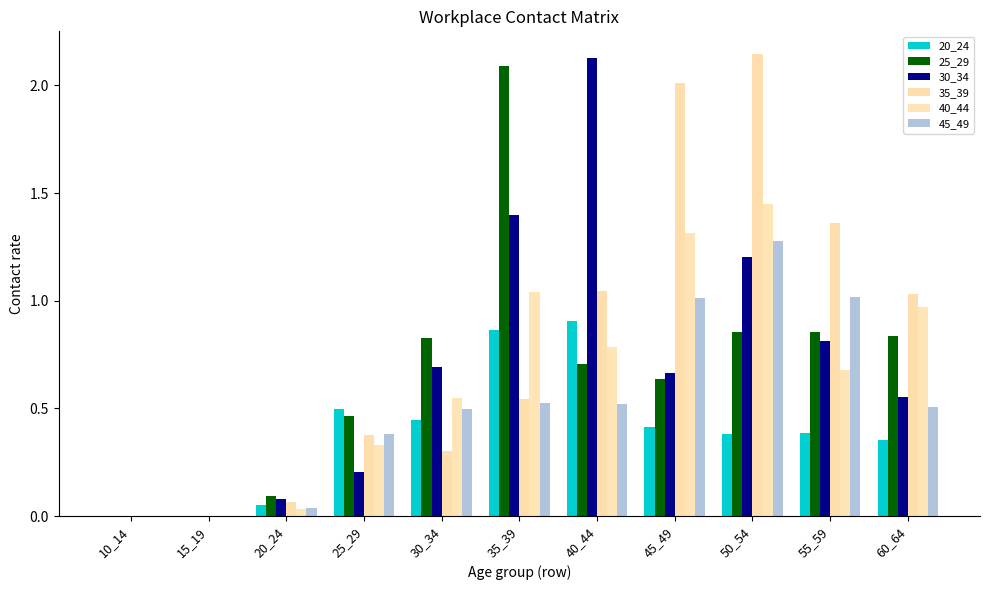

The value of 30_34 at 35_39 is 1.4. True or false?

True